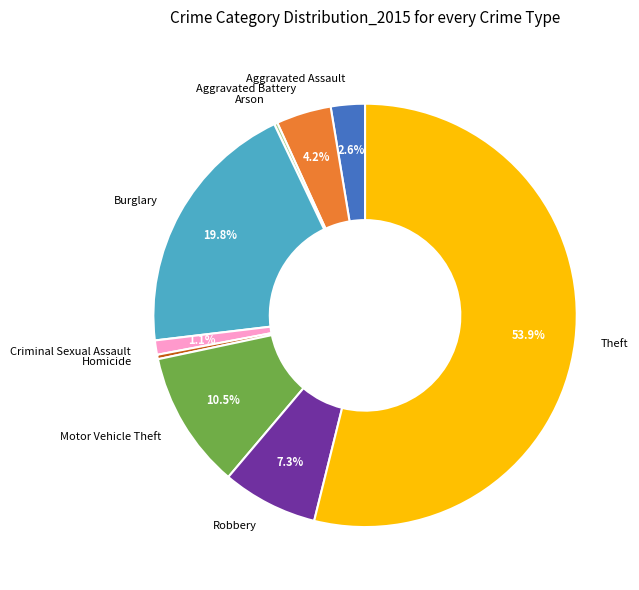

Between Aggravated Assault and Motor Vehicle Theft, which is larger?

Motor Vehicle Theft